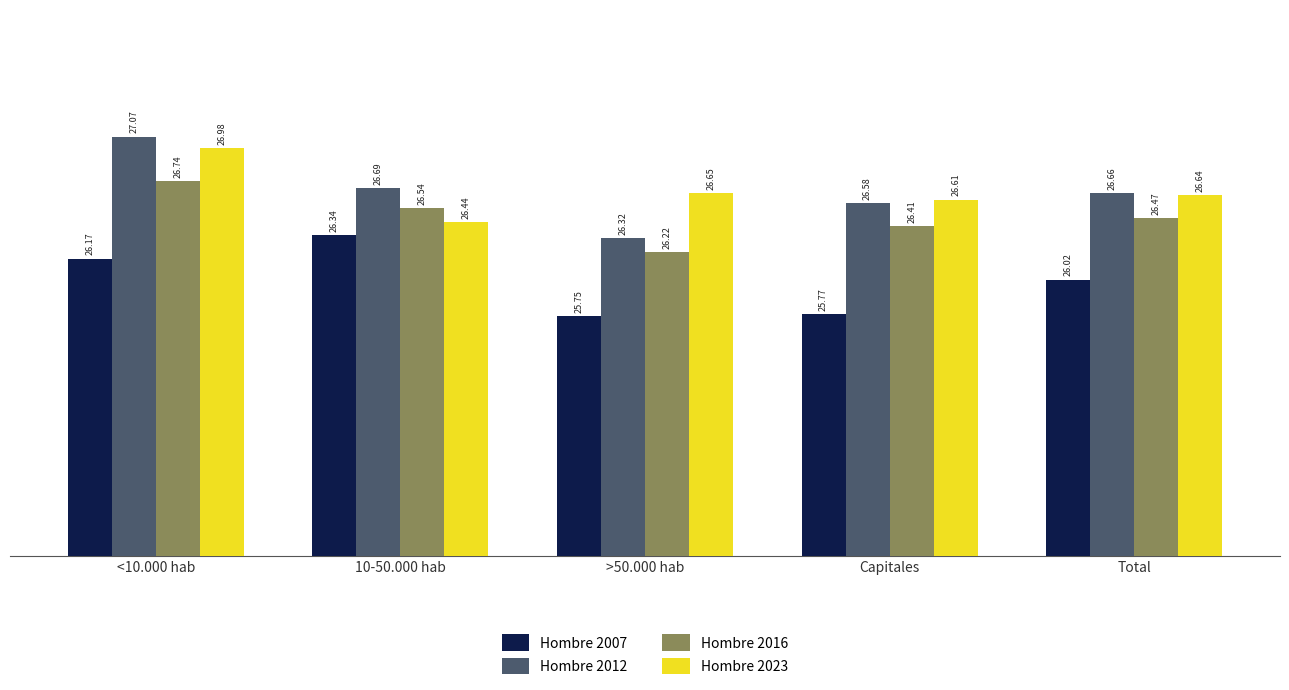

How many groups of bars are there?

5